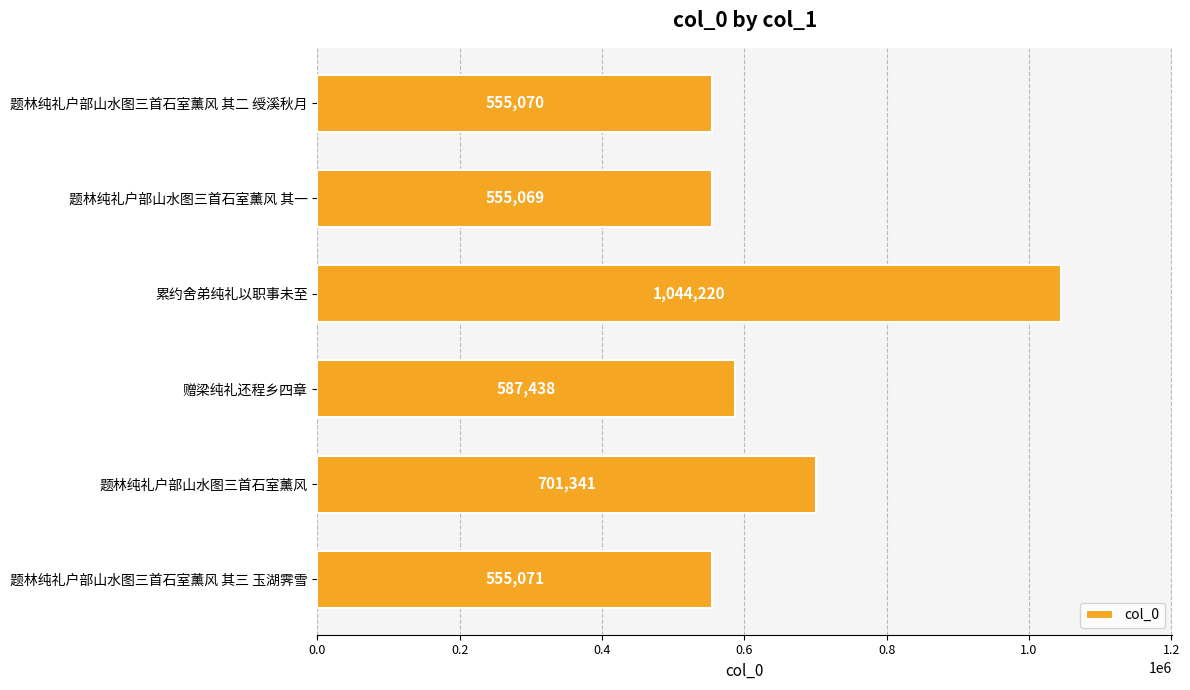

What is the ratio of the value at 题林纯礼户部山水图三首石室薰风 to the value at 累约舍弟纯礼以职事未至?

0.7